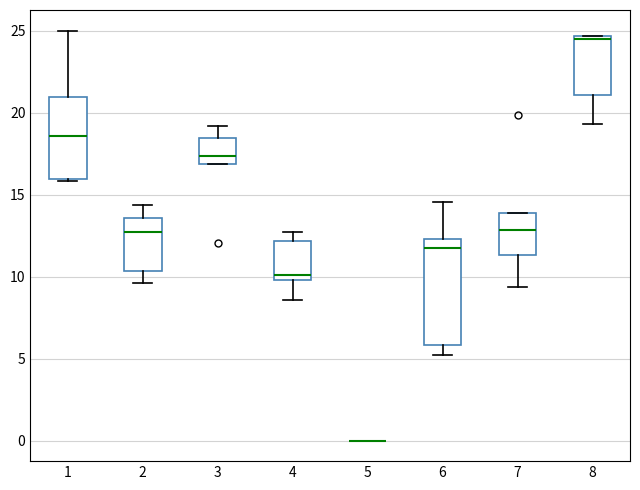

Which box is the tallest, from its lower edge to its upper edge?

6